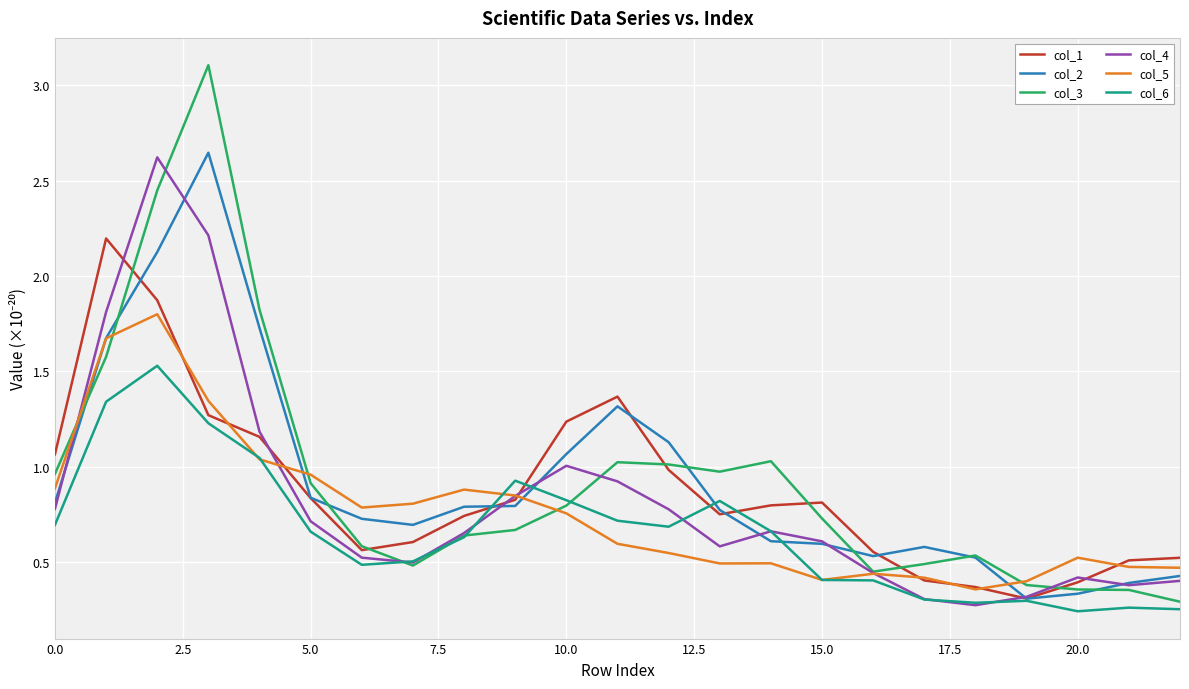

Which series has the widest spread of values?

col_3